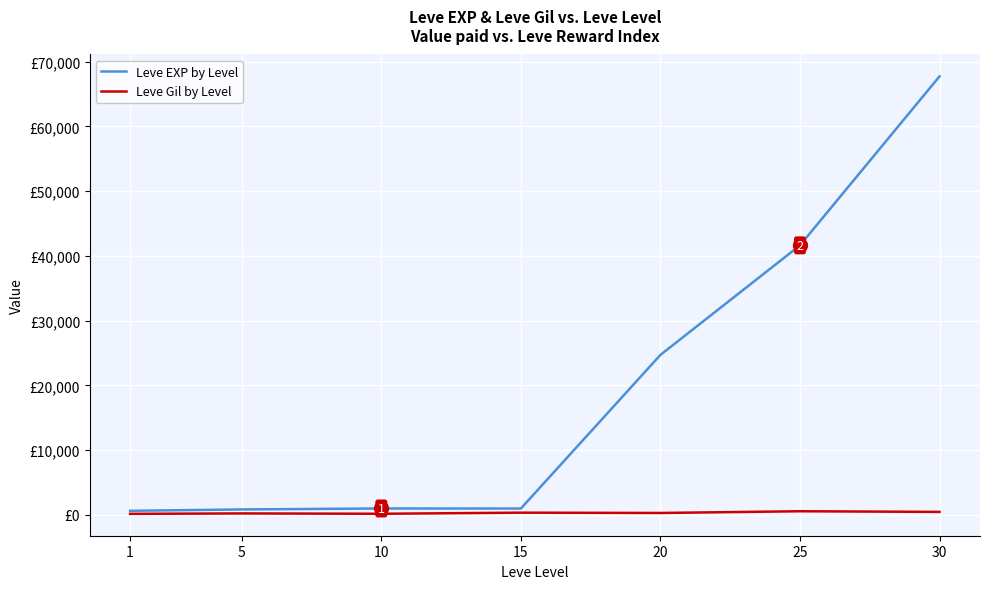

At which category does Leve Gil by Level reach its first local valley?

10